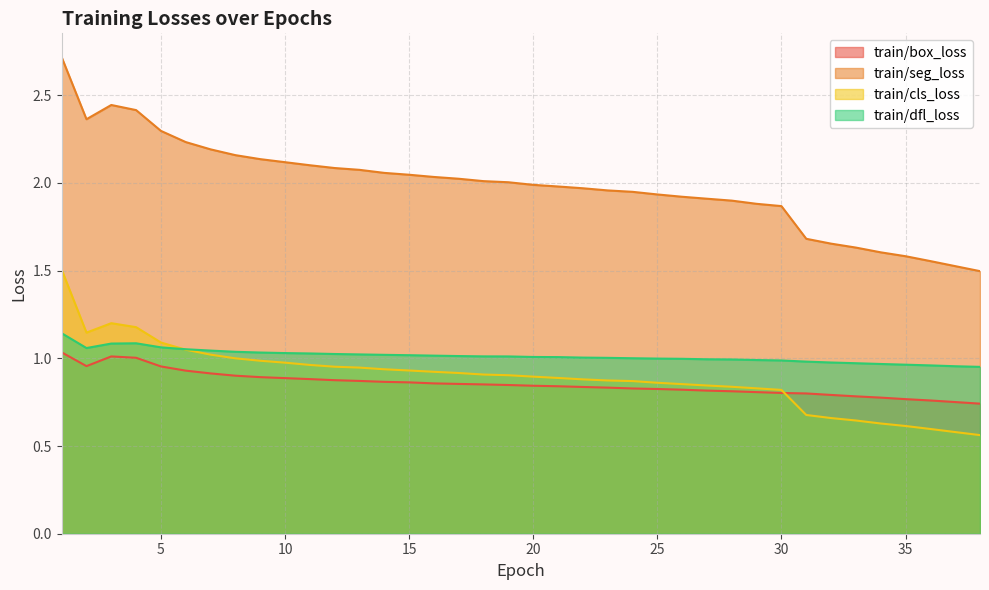

What is the maximum value shown in the chart?

2.7